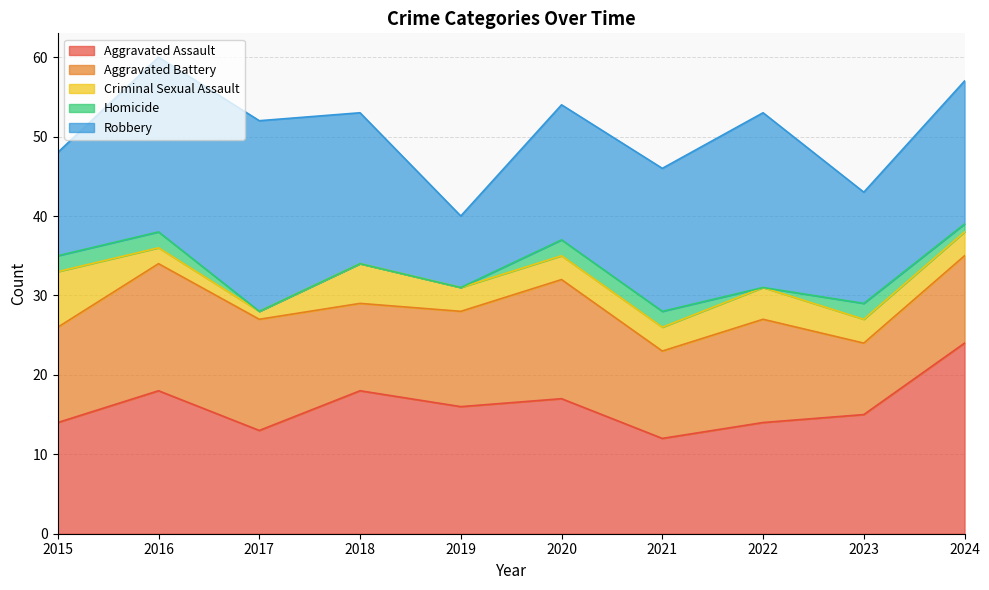

True or false: Homicide and Aggravated Assault cross at least once.

False